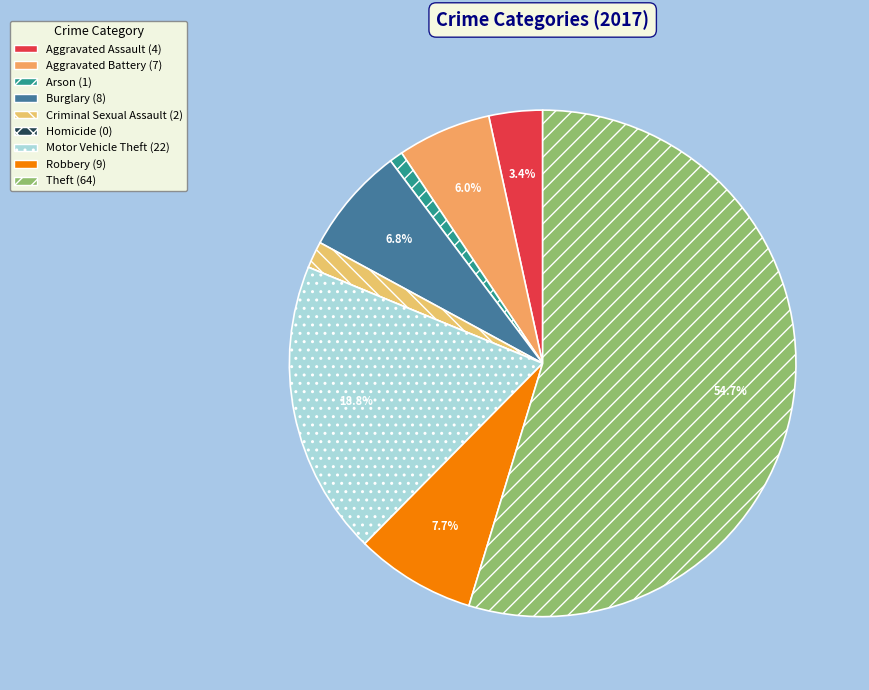

To the nearest percent, what is the difference between the Criminal Sexual Assault and Arson slice percentages?

1%